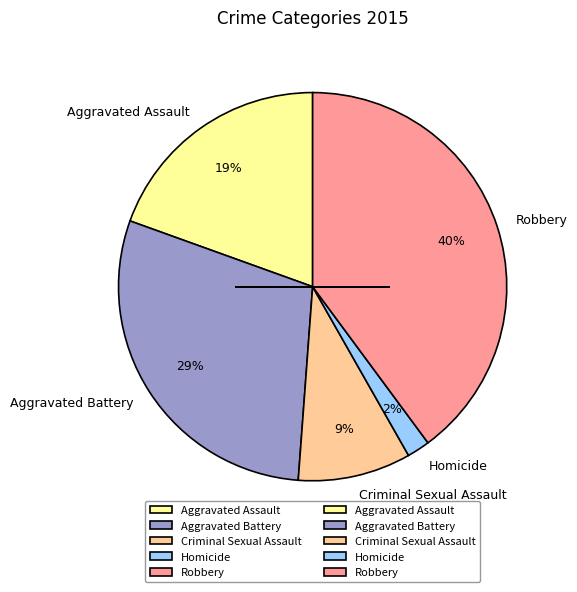

What is the largest slice in the pie chart?

Robbery